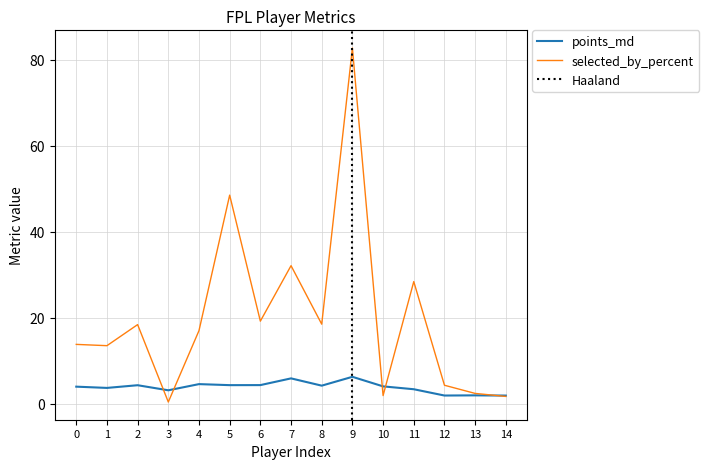

What are all the series names shown in the legend?

points_md, selected_by_percent